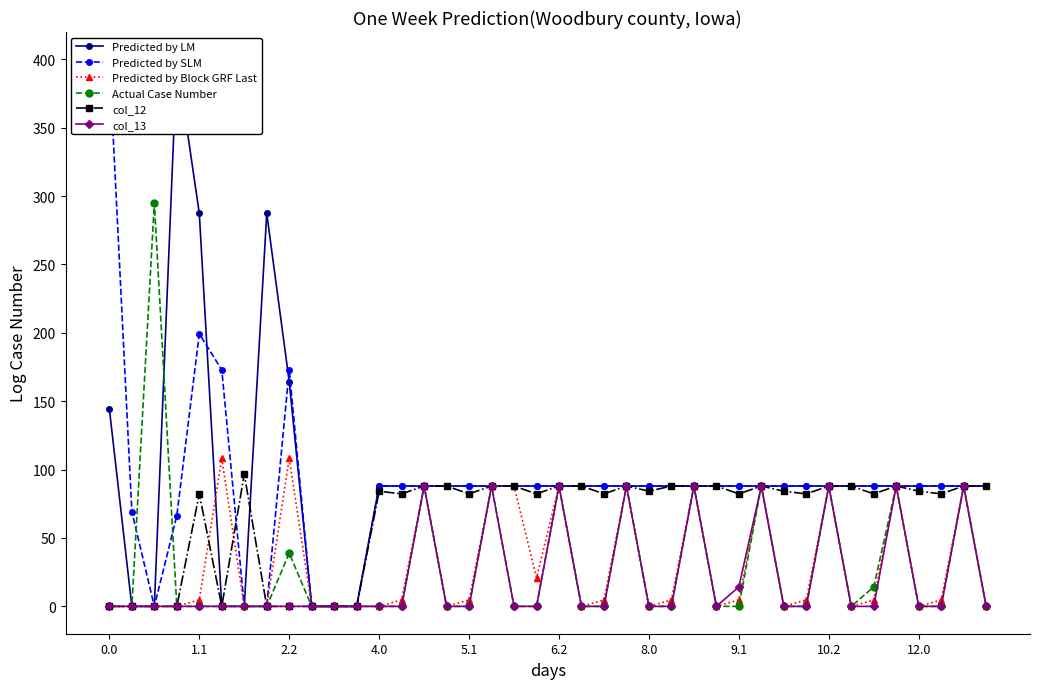

How many values in the col_12 series exceed 84?

21